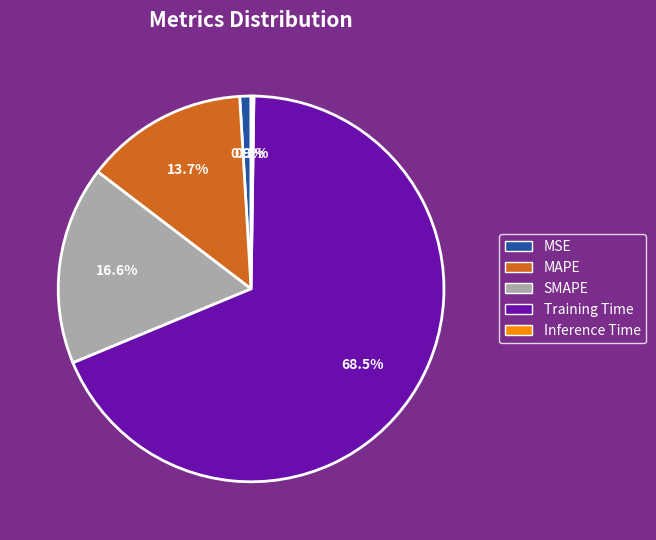

What is the largest slice in the pie chart?

Training Time